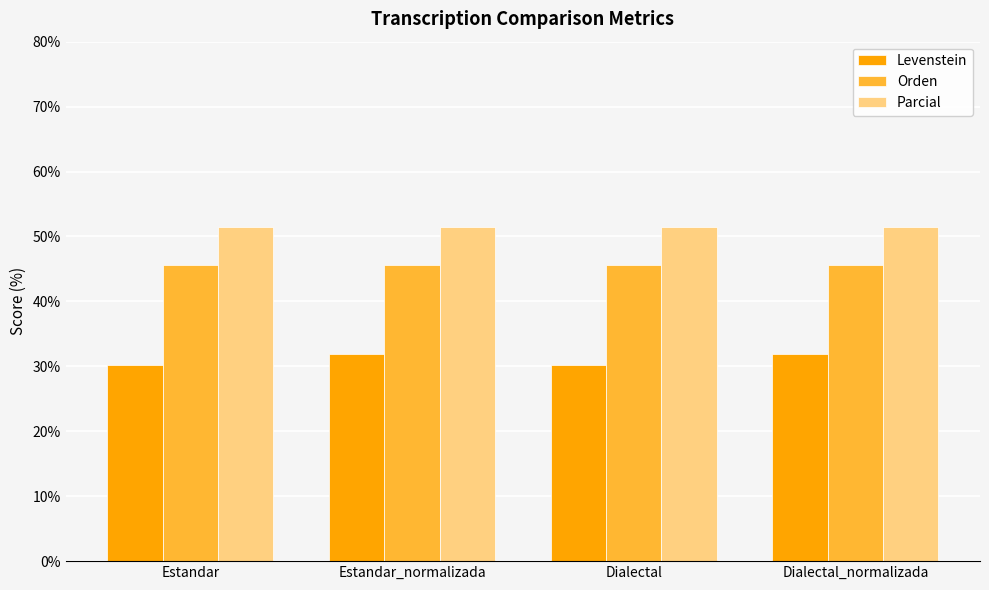

What is the highest value of the Levenstein series?

31.9